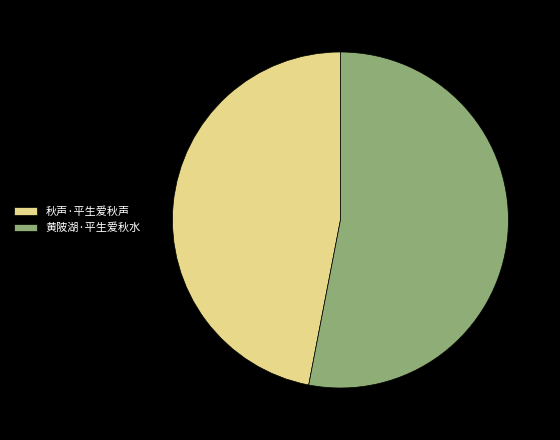

How many segments does this pie chart have?

2